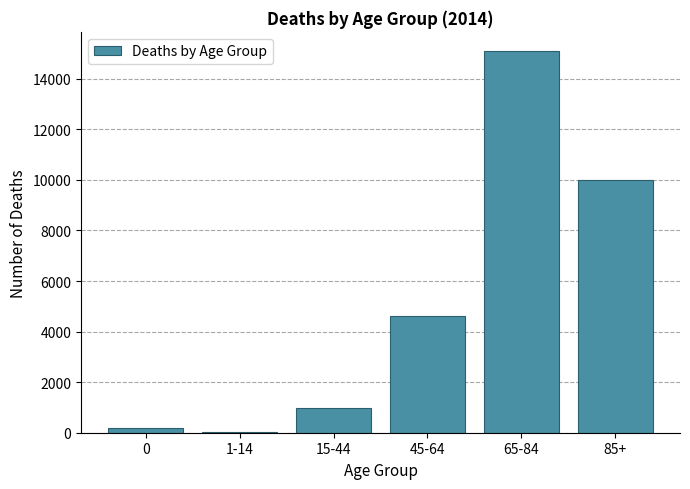

Reading right to left, what are all the values shown in this chart?

85+=9997	65-84=15102	45-64=4633	15-44=980	1-14=45	0=193